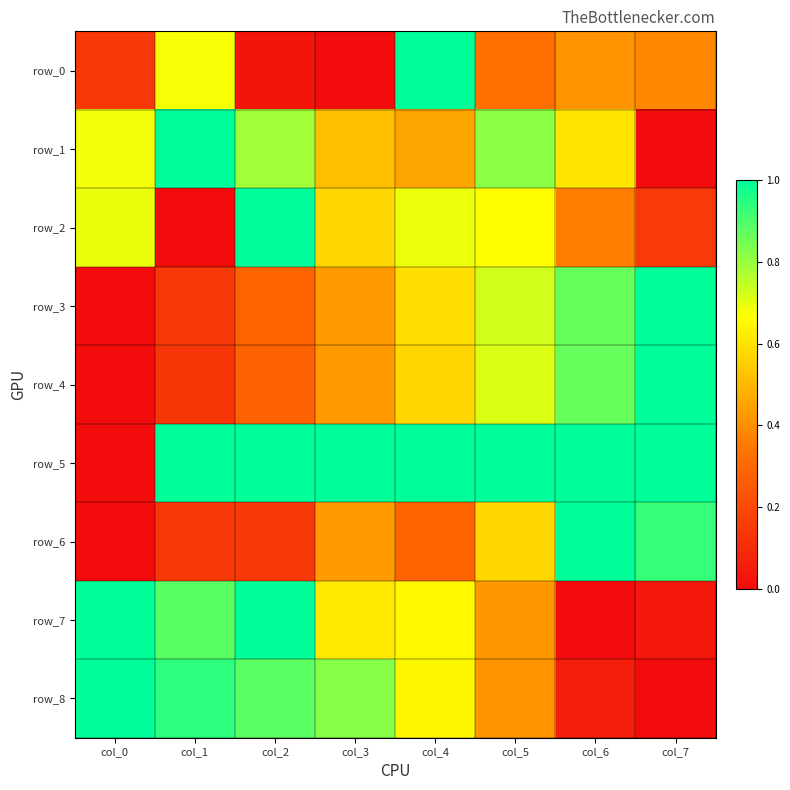

How many data points does each series have?

8